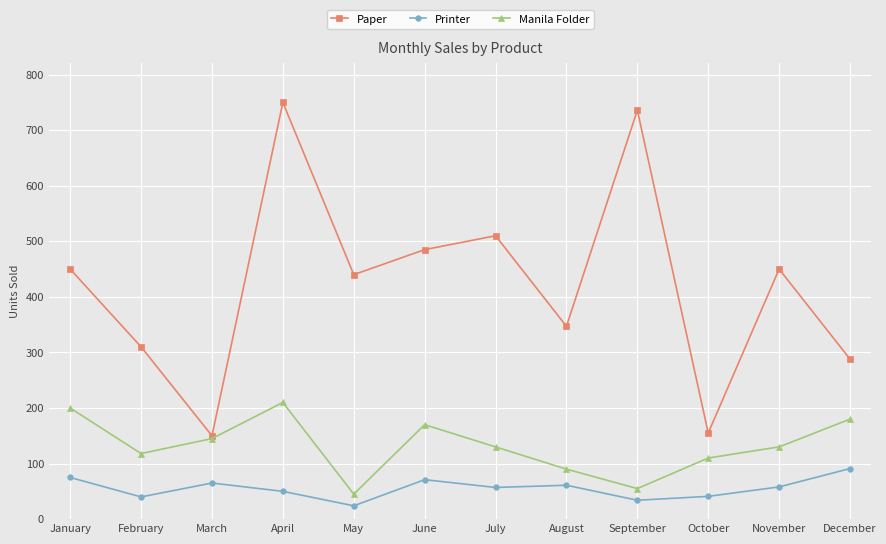

Is it true that Manila Folder equals 305 at April?

False